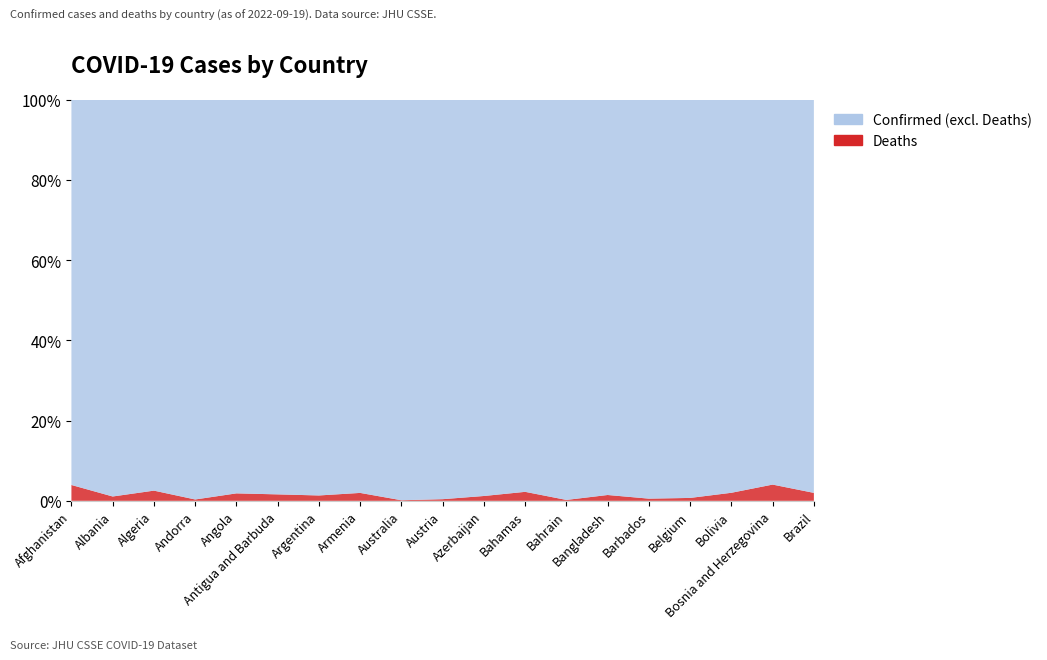

Reading left to right, extract all data points from this chart.

Confirmed: 197240	331583	270606	46147	103131	9008	9703938	439302	10158445	5024113	819518	37187	676094	2017614	102193	4511590	1107049	397822	34568833
Deaths: 7795	3586	6879	155	1917	145	129855	8669	14759	20677	9886	833	1520	29339	559	32625	22227	16108	685203
Recovered: 0	0	0	0	0	0	0	0	0	0	0	0	0	0	0	0	0	0	0